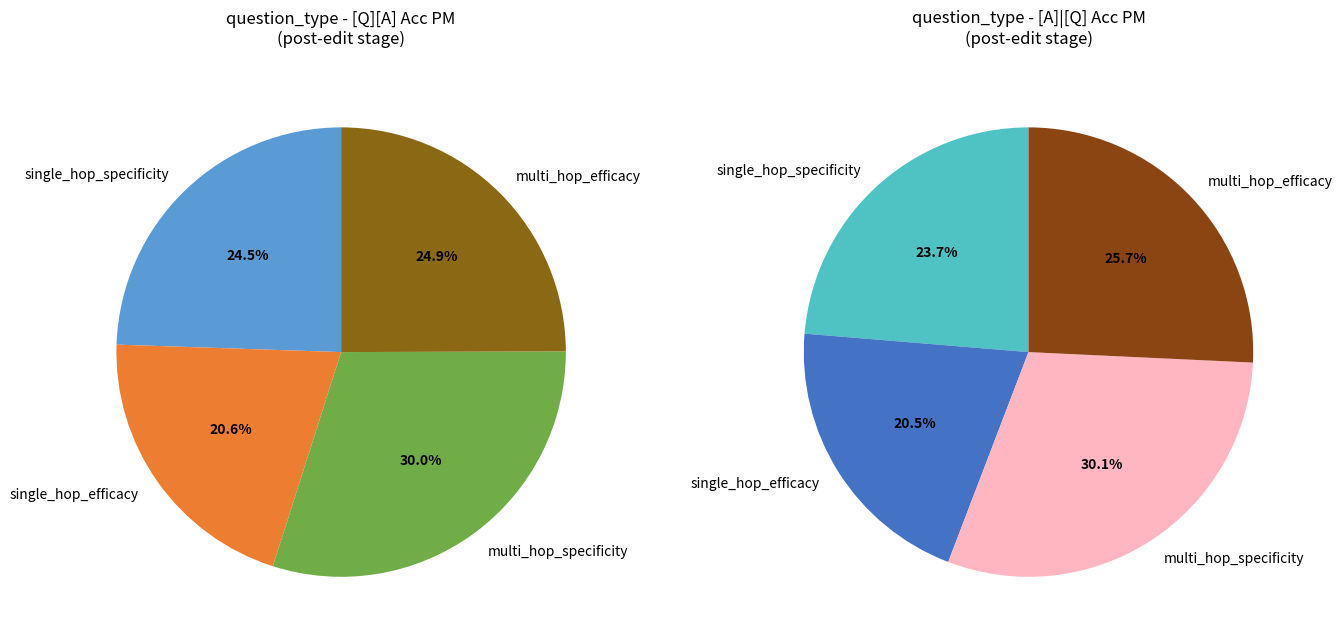

Which category has the biggest portion of the pie?

multi_hop_specificity